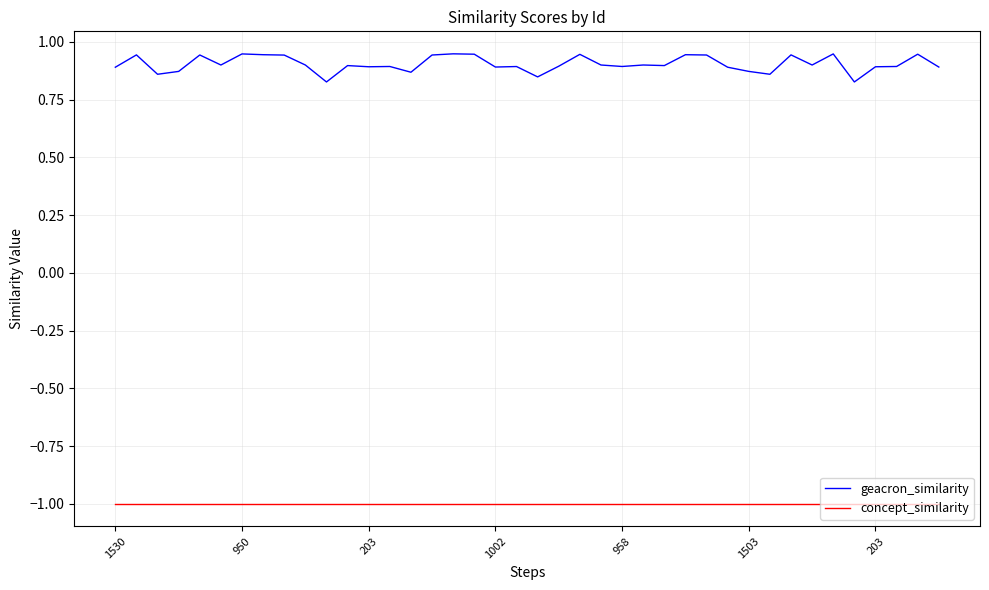

What is the smallest value displayed?

-1.0